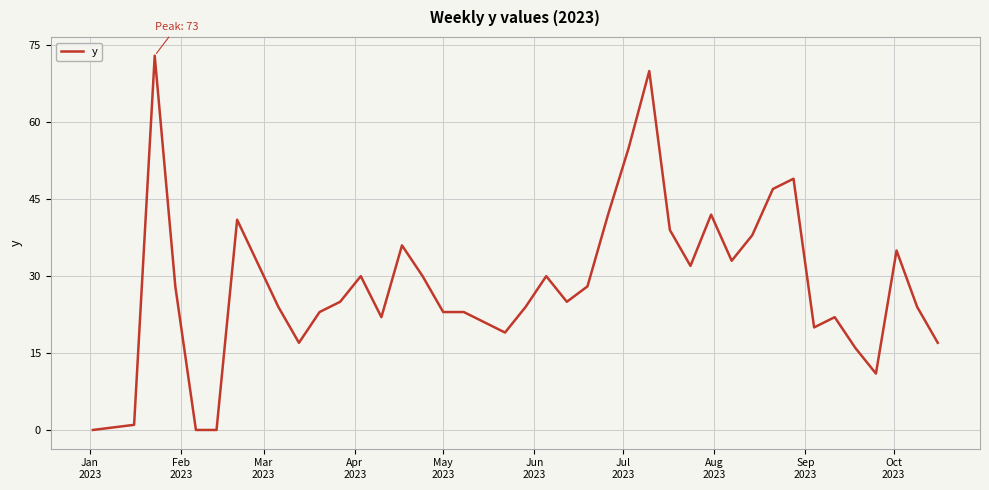

What is the difference between the maximum and minimum values?

73